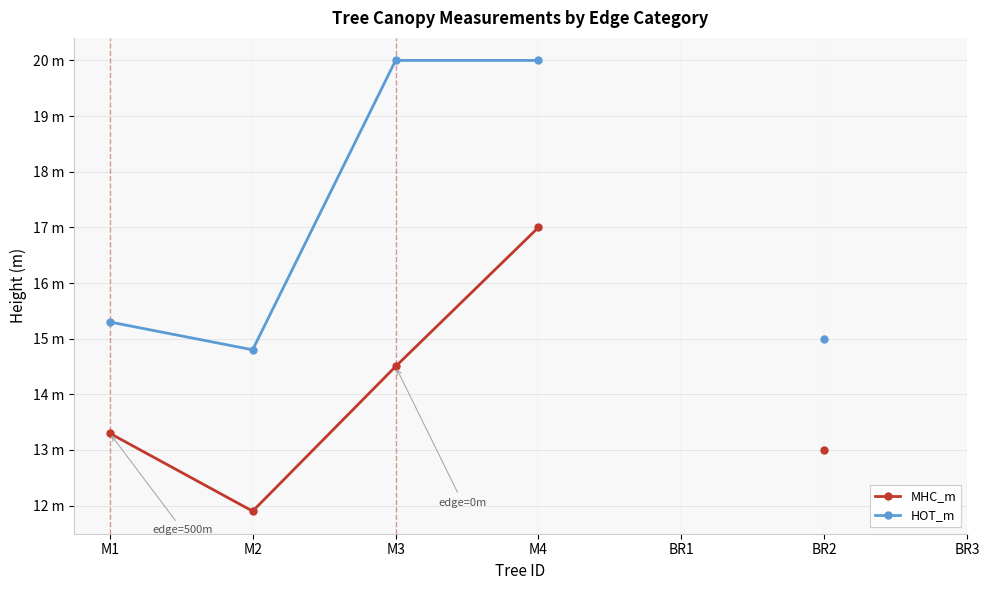

Between M2 and BR2, which is larger?

BR2